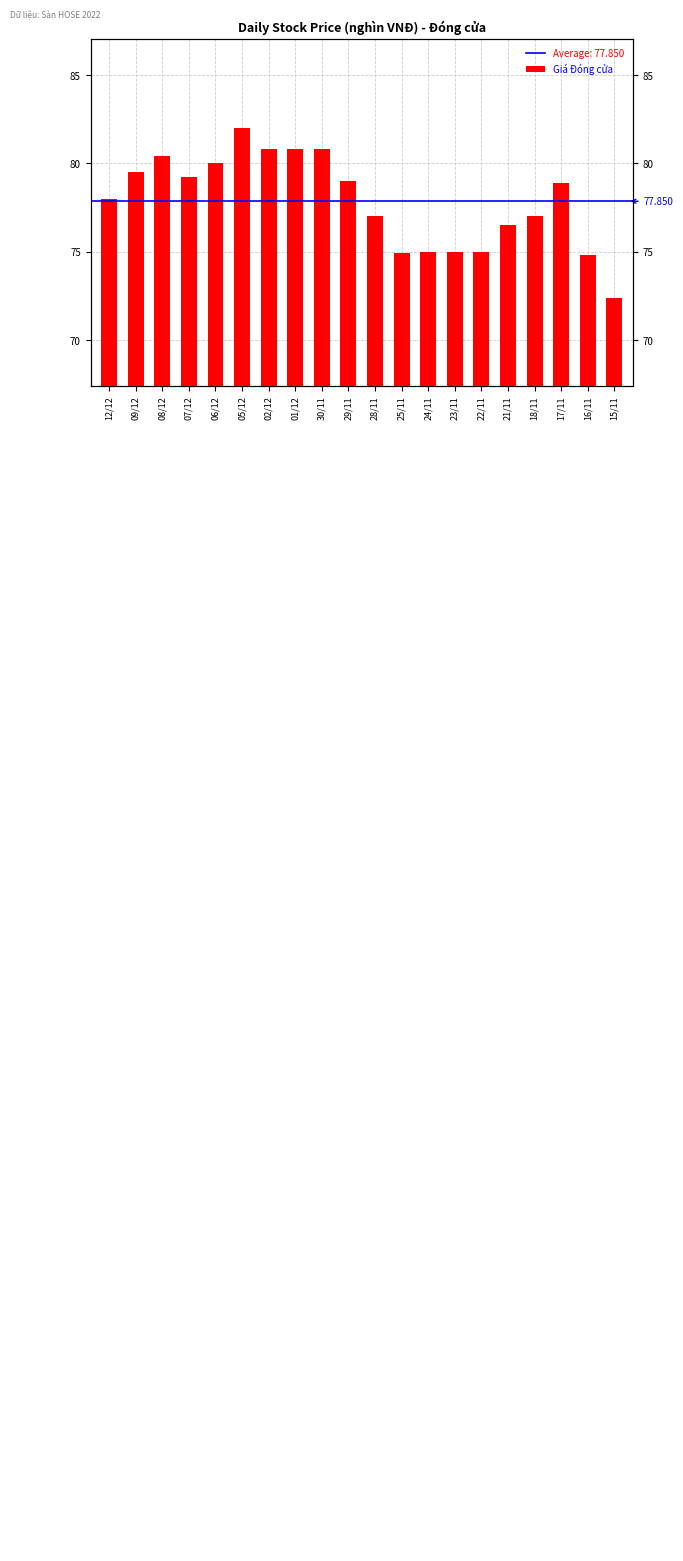

What is the label of the 4th bar from the left?

07/12